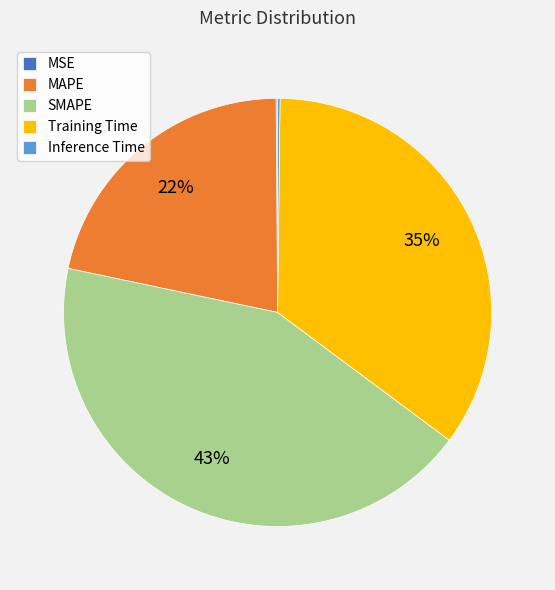

Is it true that MAPE is 22% of the pie?

True